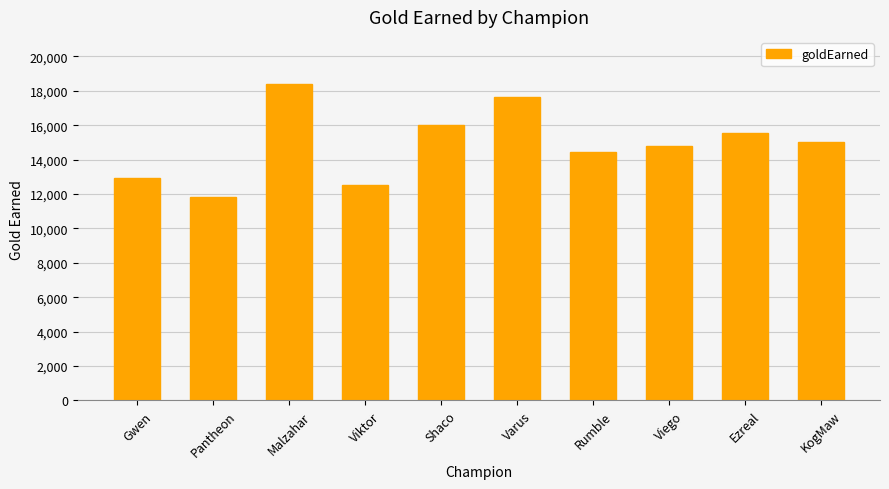

List the labels in order of value, smallest first.

Pantheon, Viktor, Gwen, Rumble, Viego, KogMaw, Ezreal, Shaco, Varus, Malzahar